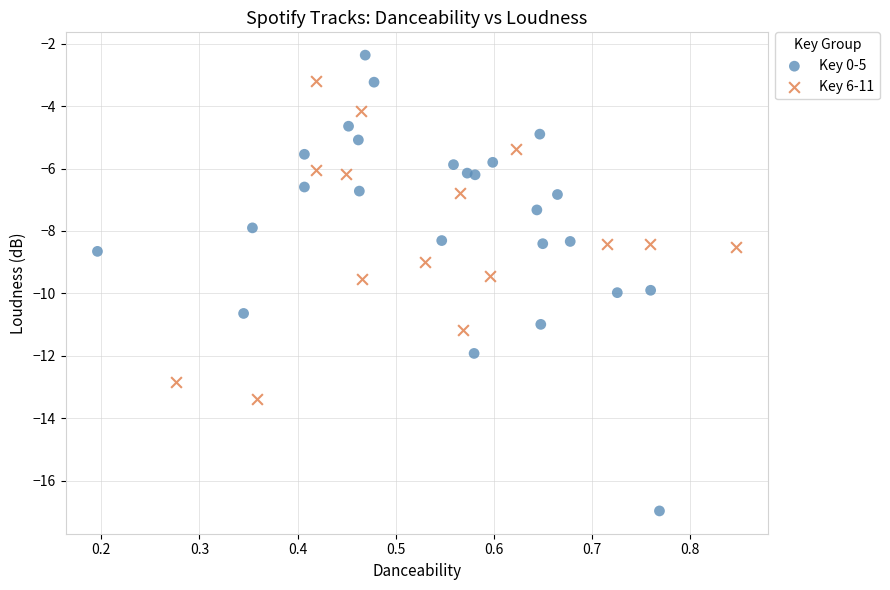

Which series reaches the maximum Y coordinate?

Key 0-5